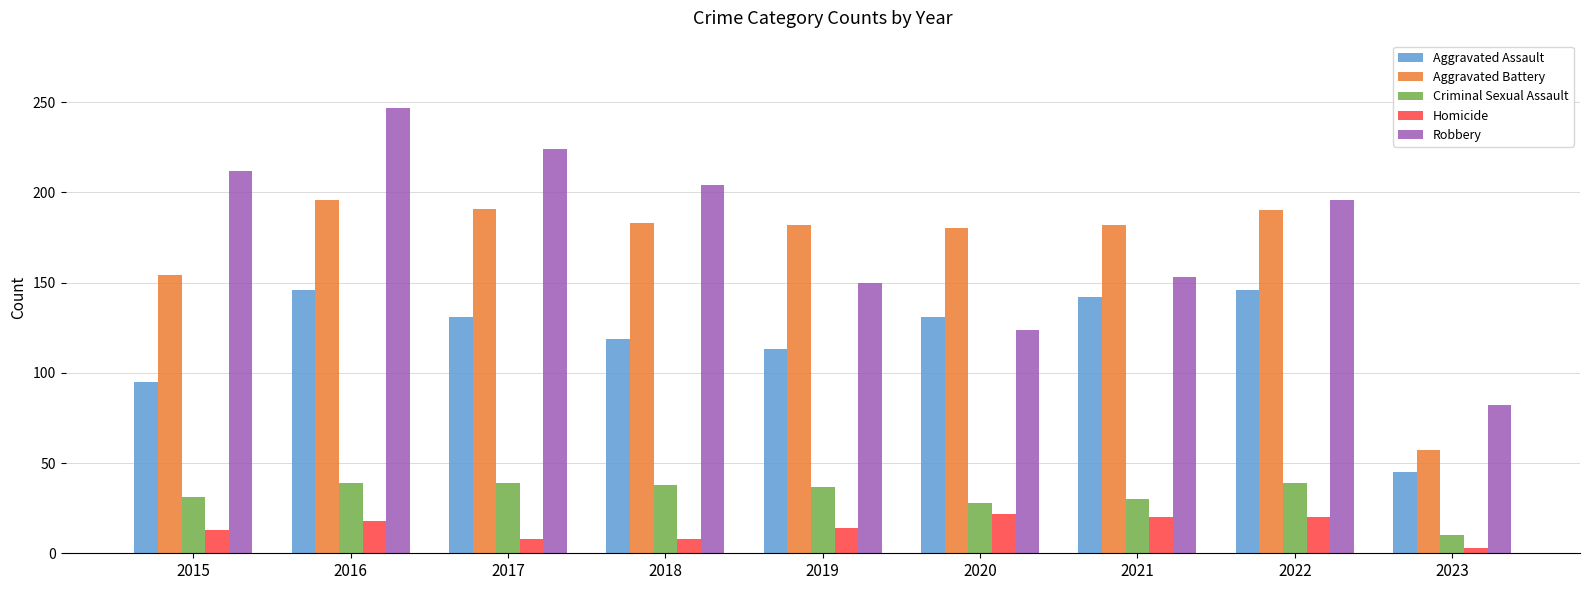

What is the highest value of the Aggravated Battery series?

196